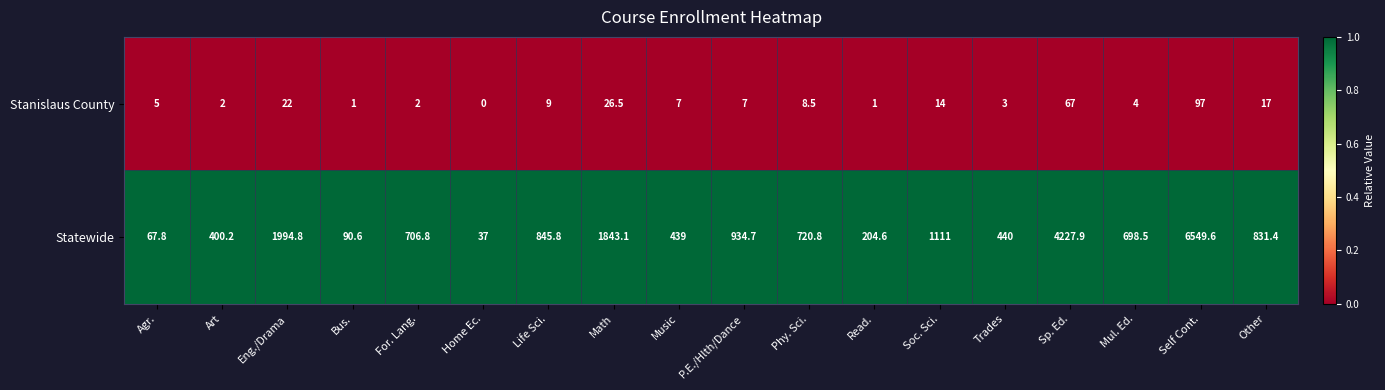

What is the difference between the highest and lowest values at Music?

432.0